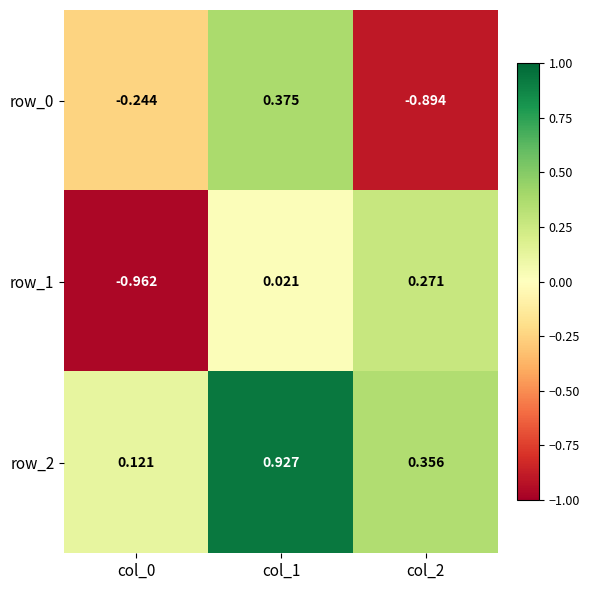

Is the value of row_2 at col_2 greater than the value of row_0 at col_1?

No